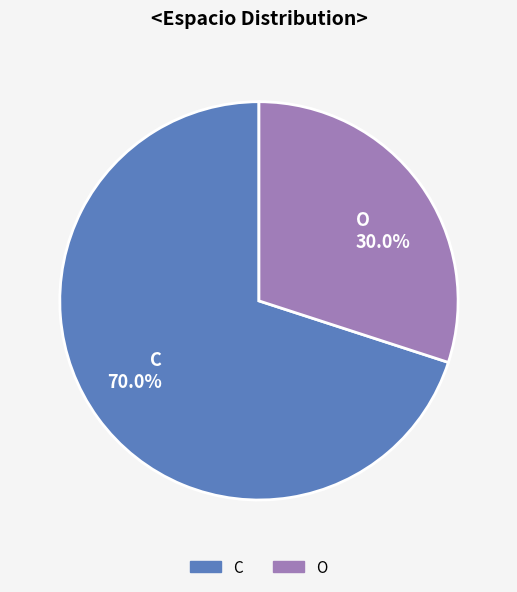

To the nearest percent, what is the difference between the largest and smallest slice percentages?

40%